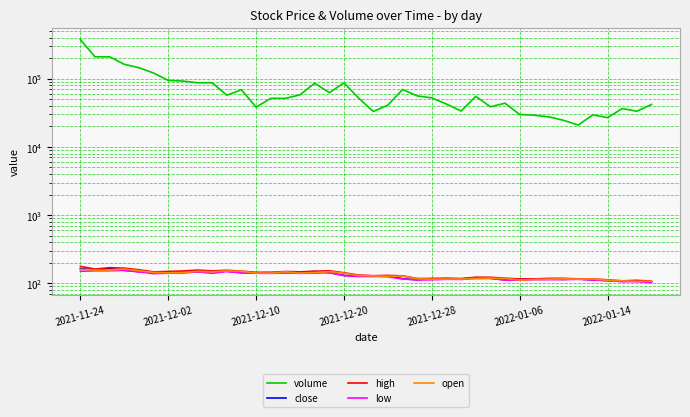

Which has a higher value, 30 or 37?

37